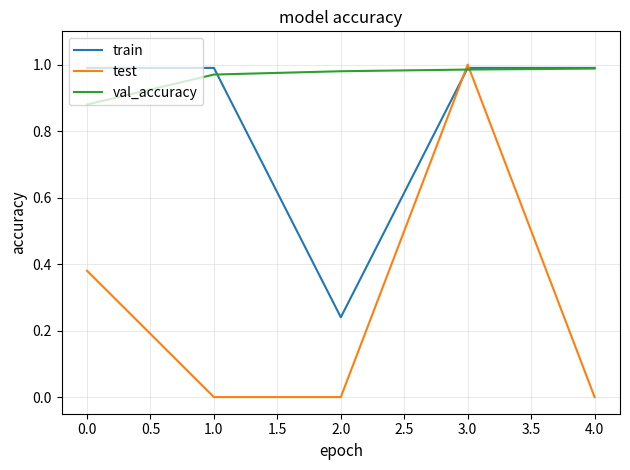

What position from the left is 2.0?

3